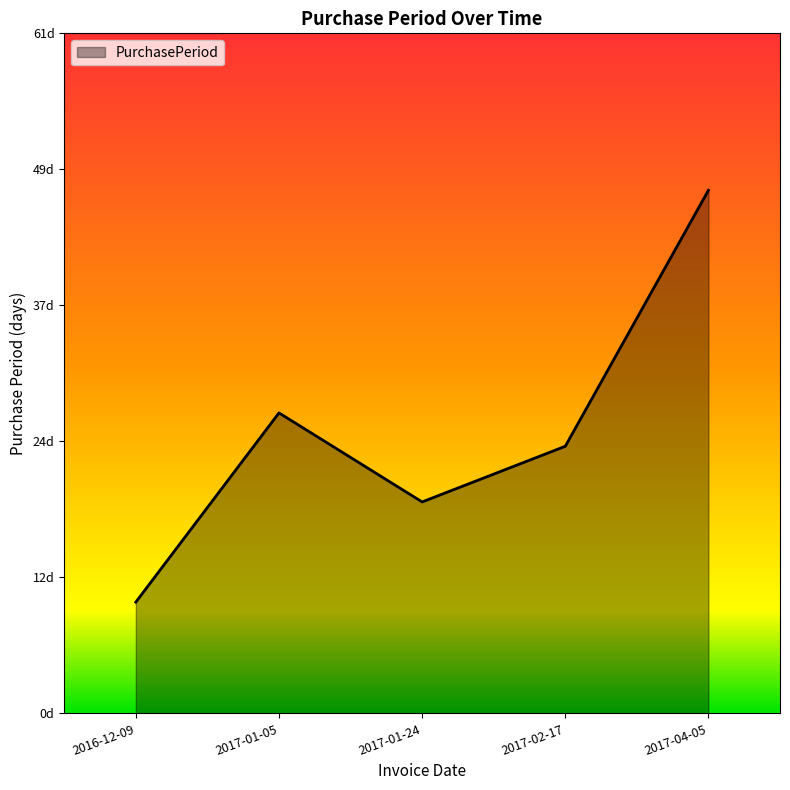

Rank the categories by value from lowest to highest.

2016-12-09, 2017-01-24, 2017-02-17, 2017-01-05, 2017-04-05